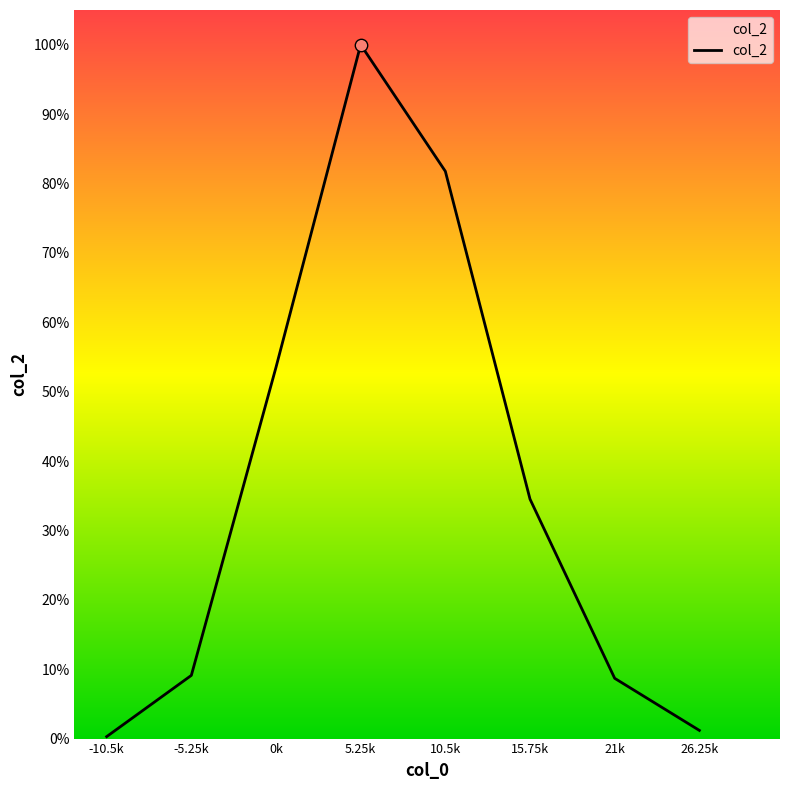

Is this an area chart (filled region under the line)?

Yes